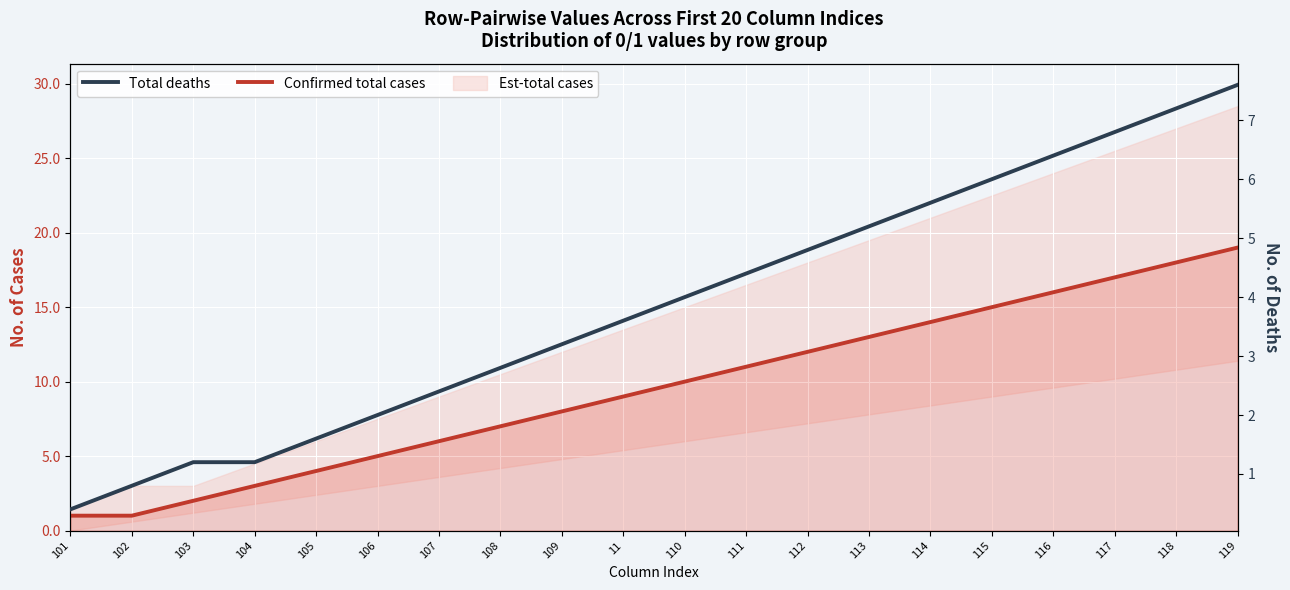

Reading left to right, transcribe all the data shown in this chart.

Confirmed total cases: 101=1.0	102=1.0	103=2.0	104=3.0	105=4.0	106=5.0	107=6.0	108=7.0	109=8.0	11=9.0	110=10.0	111=11.0	112=12.0	113=13.0	114=14.0	115=15.0	116=16.0	117=17.0	118=18.0	119=19.0
Total deaths: 101=0.4	102=0.8	103=1.2	104=1.2	105=1.6	106=2.0	107=2.4	108=2.8	109=3.2	11=3.6	110=4.0	111=4.4	112=4.8	113=5.2	114=5.6	115=6.0	116=6.4	117=6.8	118=7.2	119=7.6